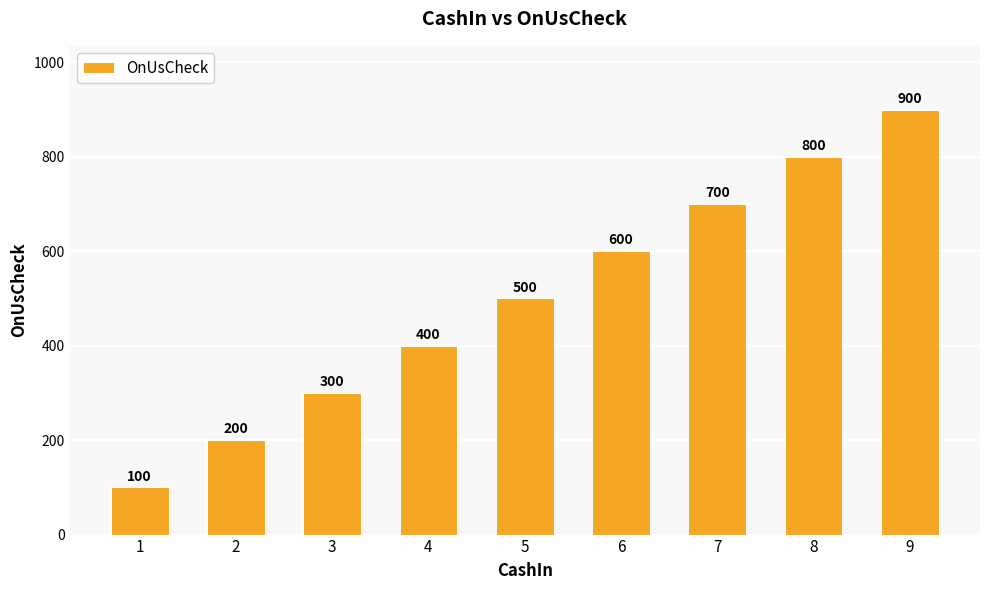

What is the value of the 4th bar from the left?

400